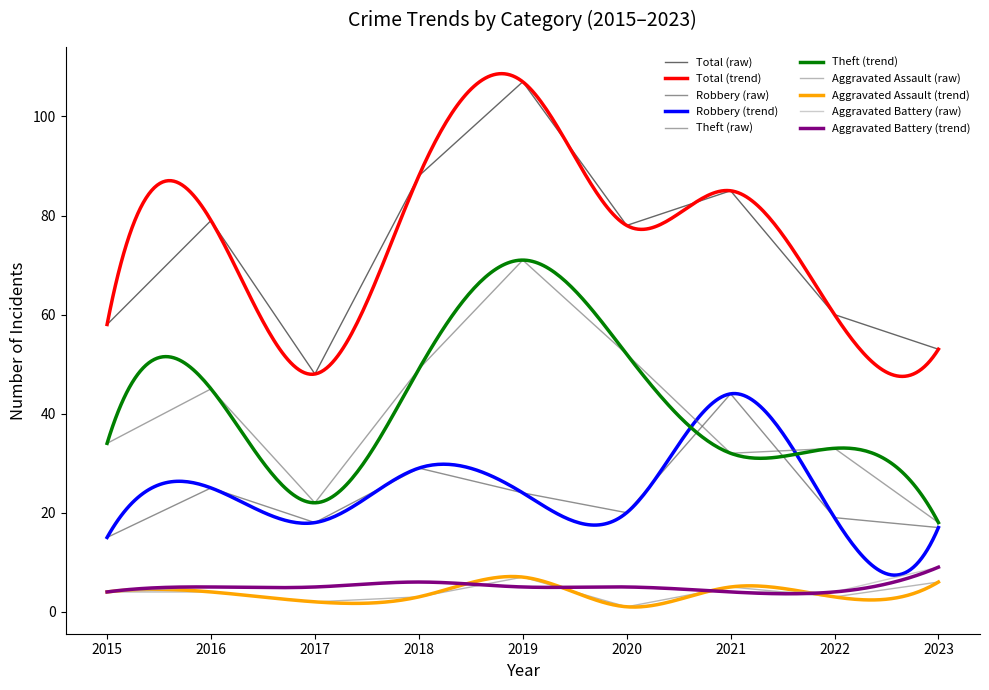

What is the sum of the Theft values at 2015 and 2017?

56